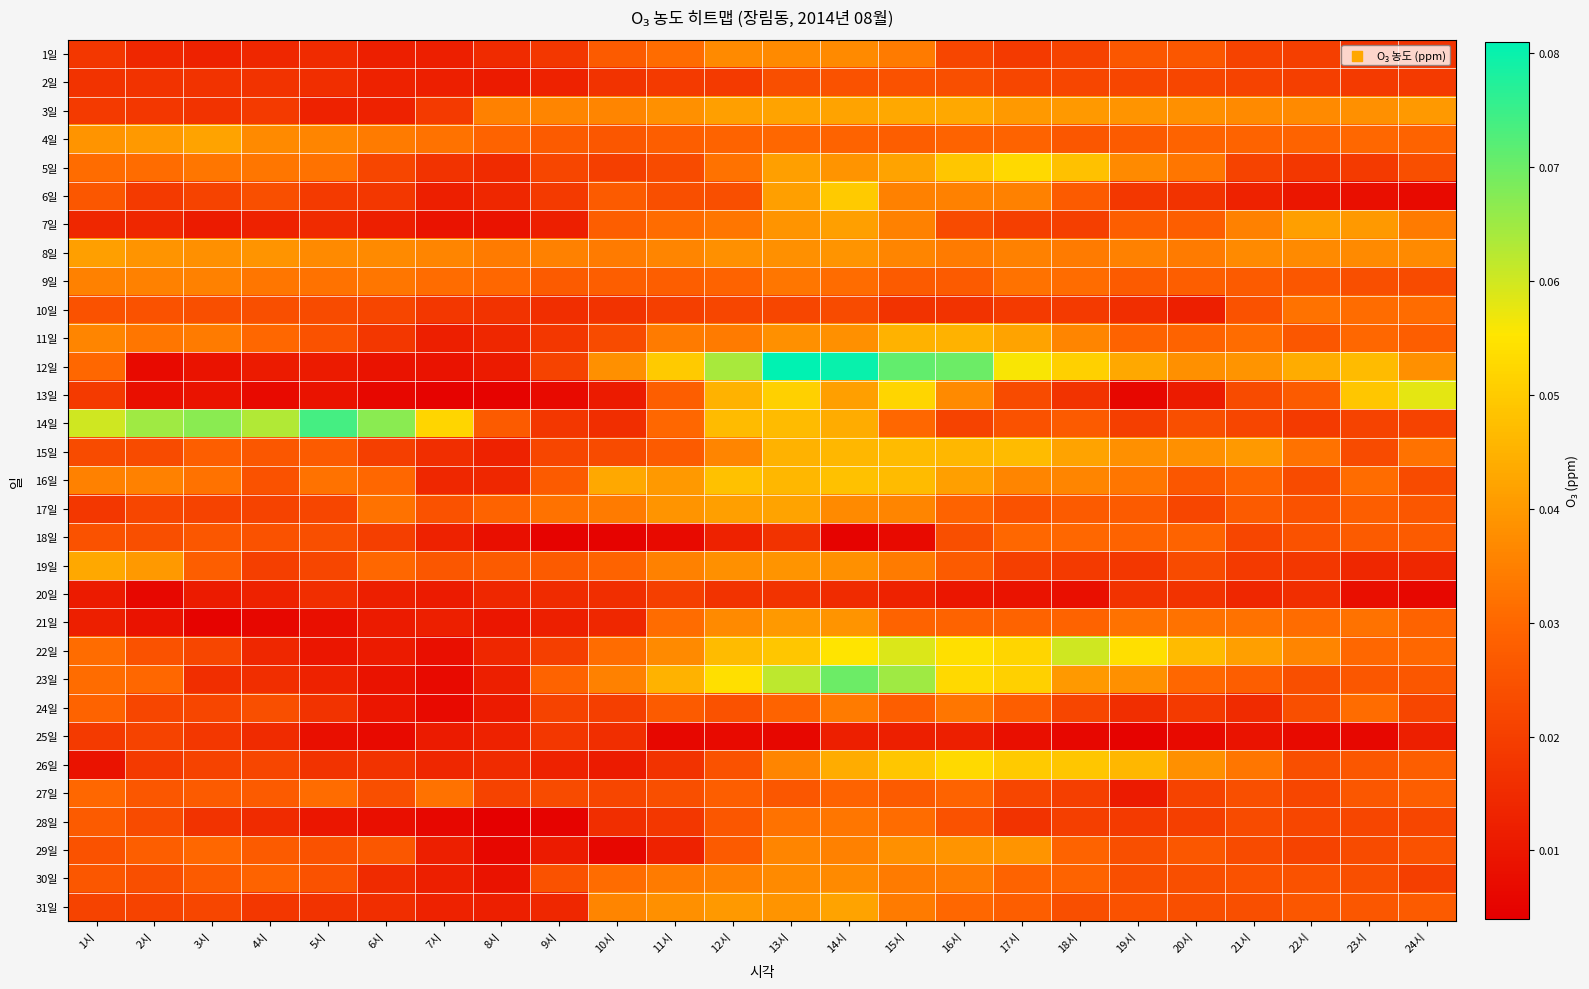

Reading right to left, extract all data points from this chart.

1일: 24시=0.0	23시=0.0	22시=0.0	21시=0.0	20시=0.0	19시=0.0	18시=0.0	17시=0.0	16시=0.0	15시=0.0	14시=0.0	13시=0.0	12시=0.0	11시=0.0	10시=0.0	9시=0.0	8시=0.0	7시=0.0	6시=0.0	5시=0.0	4시=0.0	3시=0.0	2시=0.0	1시=0.0
2일: 24시=0.0	23시=0.0	22시=0.0	21시=0.0	20시=0.0	19시=0.0	18시=0.0	17시=0.0	16시=0.0	15시=0.0	14시=0.0	13시=0.0	12시=0.0	11시=0.0	10시=0.0	9시=0.0	8시=0.0	7시=0.0	6시=0.0	5시=0.0	4시=0.0	3시=0.0	2시=0.0	1시=0.0
3일: 24시=0.0	23시=0.0	22시=0.0	21시=0.0	20시=0.0	19시=0.0	18시=0.0	17시=0.0	16시=0.0	15시=0.0	14시=0.0	13시=0.0	12시=0.0	11시=0.0	10시=0.0	9시=0.0	8시=0.0	7시=0.0	6시=0.0	5시=0.0	4시=0.0	3시=0.0	2시=0.0	1시=0.0
4일: 24시=0.0	23시=0.0	22시=0.0	21시=0.0	20시=0.0	19시=0.0	18시=0.0	17시=0.0	16시=0.0	15시=0.0	14시=0.0	13시=0.0	12시=0.0	11시=0.0	10시=0.0	9시=0.0	8시=0.0	7시=0.0	6시=0.0	5시=0.0	4시=0.0	3시=0.0	2시=0.0	1시=0.0
5일: 24시=0.0	23시=0.0	22시=0.0	21시=0.0	20시=0.0	19시=0.0	18시=0.0	17시=0.1	16시=0.0	15시=0.0	14시=0.0	13시=0.0	12시=0.0	11시=0.0	10시=0.0	9시=0.0	8시=0.0	7시=0.0	6시=0.0	5시=0.0	4시=0.0	3시=0.0	2시=0.0	1시=0.0
6일: 24시=0.0	23시=0.0	22시=0.0	21시=0.0	20시=0.0	19시=0.0	18시=0.0	17시=0.0	16시=0.0	15시=0.0	14시=0.1	13시=0.0	12시=0.0	11시=0.0	10시=0.0	9시=0.0	8시=0.0	7시=0.0	6시=0.0	5시=0.0	4시=0.0	3시=0.0	2시=0.0	1시=0.0
7일: 24시=0.0	23시=0.0	22시=0.0	21시=0.0	20시=0.0	19시=0.0	18시=0.0	17시=0.0	16시=0.0	15시=0.0	14시=0.0	13시=0.0	12시=0.0	11시=0.0	10시=0.0	9시=0.0	8시=0.0	7시=0.0	6시=0.0	5시=0.0	4시=0.0	3시=0.0	2시=0.0	1시=0.0
8일: 24시=0.0	23시=0.0	22시=0.0	21시=0.0	20시=0.0	19시=0.0	18시=0.0	17시=0.0	16시=0.0	15시=0.0	14시=0.0	13시=0.0	12시=0.0	11시=0.0	10시=0.0	9시=0.0	8시=0.0	7시=0.0	6시=0.0	5시=0.0	4시=0.0	3시=0.0	2시=0.0	1시=0.0
9일: 24시=0.0	23시=0.0	22시=0.0	21시=0.0	20시=0.0	19시=0.0	18시=0.0	17시=0.0	16시=0.0	15시=0.0	14시=0.0	13시=0.0	12시=0.0	11시=0.0	10시=0.0	9시=0.0	8시=0.0	7시=0.0	6시=0.0	5시=0.0	4시=0.0	3시=0.0	2시=0.0	1시=0.0
10일: 24시=0.0	23시=0.0	22시=0.0	21시=0.0	20시=0.0	19시=0.0	18시=0.0	17시=0.0	16시=0.0	15시=0.0	14시=0.0	13시=0.0	12시=0.0	11시=0.0	10시=0.0	9시=0.0	8시=0.0	7시=0.0	6시=0.0	5시=0.0	4시=0.0	3시=0.0	2시=0.0	1시=0.0
11일: 24시=0.0	23시=0.0	22시=0.0	21시=0.0	20시=0.0	19시=0.0	18시=0.0	17시=0.0	16시=0.0	15시=0.0	14시=0.0	13시=0.0	12시=0.0	11시=0.0	10시=0.0	9시=0.0	8시=0.0	7시=0.0	6시=0.0	5시=0.0	4시=0.0	3시=0.0	2시=0.0	1시=0.0
12일: 24시=0.0	23시=0.0	22시=0.0	21시=0.0	20시=0.0	19시=0.0	18시=0.1	17시=0.1	16시=0.1	15시=0.1	14시=0.1	13시=0.1	12시=0.1	11시=0.1	10시=0.0	9시=0.0	8시=0.0	7시=0.0	6시=0.0	5시=0.0	4시=0.0	3시=0.0	2시=0.0	1시=0.0
13일: 24시=0.1	23시=0.0	22시=0.0	21시=0.0	20시=0.0	19시=0.0	18시=0.0	17시=0.0	16시=0.0	15시=0.1	14시=0.0	13시=0.1	12시=0.0	11시=0.0	10시=0.0	9시=0.0	8시=0.0	7시=0.0	6시=0.0	5시=0.0	4시=0.0	3시=0.0	2시=0.0	1시=0.0
14일: 24시=0.0	23시=0.0	22시=0.0	21시=0.0	20시=0.0	19시=0.0	18시=0.0	17시=0.0	16시=0.0	15시=0.0	14시=0.0	13시=0.0	12시=0.0	11시=0.0	10시=0.0	9시=0.0	8시=0.0	7시=0.1	6시=0.1	5시=0.1	4시=0.1	3시=0.1	2시=0.1	1시=0.1
15일: 24시=0.0	23시=0.0	22시=0.0	21시=0.0	20시=0.0	19시=0.0	18시=0.0	17시=0.0	16시=0.0	15시=0.0	14시=0.0	13시=0.0	12시=0.0	11시=0.0	10시=0.0	9시=0.0	8시=0.0	7시=0.0	6시=0.0	5시=0.0	4시=0.0	3시=0.0	2시=0.0	1시=0.0
16일: 24시=0.0	23시=0.0	22시=0.0	21시=0.0	20시=0.0	19시=0.0	18시=0.0	17시=0.0	16시=0.0	15시=0.0	14시=0.0	13시=0.0	12시=0.0	11시=0.0	10시=0.0	9시=0.0	8시=0.0	7시=0.0	6시=0.0	5시=0.0	4시=0.0	3시=0.0	2시=0.0	1시=0.0
17일: 24시=0.0	23시=0.0	22시=0.0	21시=0.0	20시=0.0	19시=0.0	18시=0.0	17시=0.0	16시=0.0	15시=0.0	14시=0.0	13시=0.0	12시=0.0	11시=0.0	10시=0.0	9시=0.0	8시=0.0	7시=0.0	6시=0.0	5시=0.0	4시=0.0	3시=0.0	2시=0.0	1시=0.0
18일: 24시=0.0	23시=0.0	22시=0.0	21시=0.0	20시=0.0	19시=0.0	18시=0.0	17시=0.0	16시=0.0	15시=0.0	14시=0.0	13시=0.0	12시=0.0	11시=0.0	10시=0.0	9시=0.0	8시=0.0	7시=0.0	6시=0.0	5시=0.0	4시=0.0	3시=0.0	2시=0.0	1시=0.0
19일: 24시=0.0	23시=0.0	22시=0.0	21시=0.0	20시=0.0	19시=0.0	18시=0.0	17시=0.0	16시=0.0	15시=0.0	14시=0.0	13시=0.0	12시=0.0	11시=0.0	10시=0.0	9시=0.0	8시=0.0	7시=0.0	6시=0.0	5시=0.0	4시=0.0	3시=0.0	2시=0.0	1시=0.0
20일: 24시=0.0	23시=0.0	22시=0.0	21시=0.0	20시=0.0	19시=0.0	18시=0.0	17시=0.0	16시=0.0	15시=0.0	14시=0.0	13시=0.0	12시=0.0	11시=0.0	10시=0.0	9시=0.0	8시=0.0	7시=0.0	6시=0.0	5시=0.0	4시=0.0	3시=0.0	2시=0.0	1시=0.0
21일: 24시=0.0	23시=0.0	22시=0.0	21시=0.0	20시=0.0	19시=0.0	18시=0.0	17시=0.0	16시=0.0	15시=0.0	14시=0.0	13시=0.0	12시=0.0	11시=0.0	10시=0.0	9시=0.0	8시=0.0	7시=0.0	6시=0.0	5시=0.0	4시=0.0	3시=0.0	2시=0.0	1시=0.0
22일: 24시=0.0	23시=0.0	22시=0.0	21시=0.0	20시=0.0	19시=0.1	18시=0.1	17시=0.1	16시=0.1	15시=0.1	14시=0.1	13시=0.0	12시=0.0	11시=0.0	10시=0.0	9시=0.0	8시=0.0	7시=0.0	6시=0.0	5시=0.0	4시=0.0	3시=0.0	2시=0.0	1시=0.0
23일: 24시=0.0	23시=0.0	22시=0.0	21시=0.0	20시=0.0	19시=0.0	18시=0.0	17시=0.1	16시=0.1	15시=0.1	14시=0.1	13시=0.1	12시=0.1	11시=0.0	10시=0.0	9시=0.0	8시=0.0	7시=0.0	6시=0.0	5시=0.0	4시=0.0	3시=0.0	2시=0.0	1시=0.0
24일: 24시=0.0	23시=0.0	22시=0.0	21시=0.0	20시=0.0	19시=0.0	18시=0.0	17시=0.0	16시=0.0	15시=0.0	14시=0.0	13시=0.0	12시=0.0	11시=0.0	10시=0.0	9시=0.0	8시=0.0	7시=0.0	6시=0.0	5시=0.0	4시=0.0	3시=0.0	2시=0.0	1시=0.0
25일: 24시=0.0	23시=0.0	22시=0.0	21시=0.0	20시=0.0	19시=0.0	18시=0.0	17시=0.0	16시=0.0	15시=0.0	14시=0.0	13시=0.0	12시=0.0	11시=0.0	10시=0.0	9시=0.0	8시=0.0	7시=0.0	6시=0.0	5시=0.0	4시=0.0	3시=0.0	2시=0.0	1시=0.0
26일: 24시=0.0	23시=0.0	22시=0.0	21시=0.0	20시=0.0	19시=0.0	18시=0.0	17시=0.1	16시=0.1	15시=0.0	14시=0.0	13시=0.0	12시=0.0	11시=0.0	10시=0.0	9시=0.0	8시=0.0	7시=0.0	6시=0.0	5시=0.0	4시=0.0	3시=0.0	2시=0.0	1시=0.0
27일: 24시=0.0	23시=0.0	22시=0.0	21시=0.0	20시=0.0	19시=0.0	18시=0.0	17시=0.0	16시=0.0	15시=0.0	14시=0.0	13시=0.0	12시=0.0	11시=0.0	10시=0.0	9시=0.0	8시=0.0	7시=0.0	6시=0.0	5시=0.0	4시=0.0	3시=0.0	2시=0.0	1시=0.0
28일: 24시=0.0	23시=0.0	22시=0.0	21시=0.0	20시=0.0	19시=0.0	18시=0.0	17시=0.0	16시=0.0	15시=0.0	14시=0.0	13시=0.0	12시=0.0	11시=0.0	10시=0.0	9시=0.0	8시=0.0	7시=0.0	6시=0.0	5시=0.0	4시=0.0	3시=0.0	2시=0.0	1시=0.0
29일: 24시=0.0	23시=0.0	22시=0.0	21시=0.0	20시=0.0	19시=0.0	18시=0.0	17시=0.0	16시=0.0	15시=0.0	14시=0.0	13시=0.0	12시=0.0	11시=0.0	10시=0.0	9시=0.0	8시=0.0	7시=0.0	6시=0.0	5시=0.0	4시=0.0	3시=0.0	2시=0.0	1시=0.0
30일: 24시=0.0	23시=0.0	22시=0.0	21시=0.0	20시=0.0	19시=0.0	18시=0.0	17시=0.0	16시=0.0	15시=0.0	14시=0.0	13시=0.0	12시=0.0	11시=0.0	10시=0.0	9시=0.0	8시=0.0	7시=0.0	6시=0.0	5시=0.0	4시=0.0	3시=0.0	2시=0.0	1시=0.0
31일: 24시=0.0	23시=0.0	22시=0.0	21시=0.0	20시=0.0	19시=0.0	18시=0.0	17시=0.0	16시=0.0	15시=0.0	14시=0.0	13시=0.0	12시=0.0	11시=0.0	10시=0.0	9시=0.0	8시=0.0	7시=0.0	6시=0.0	5시=0.0	4시=0.0	3시=0.0	2시=0.0	1시=0.0